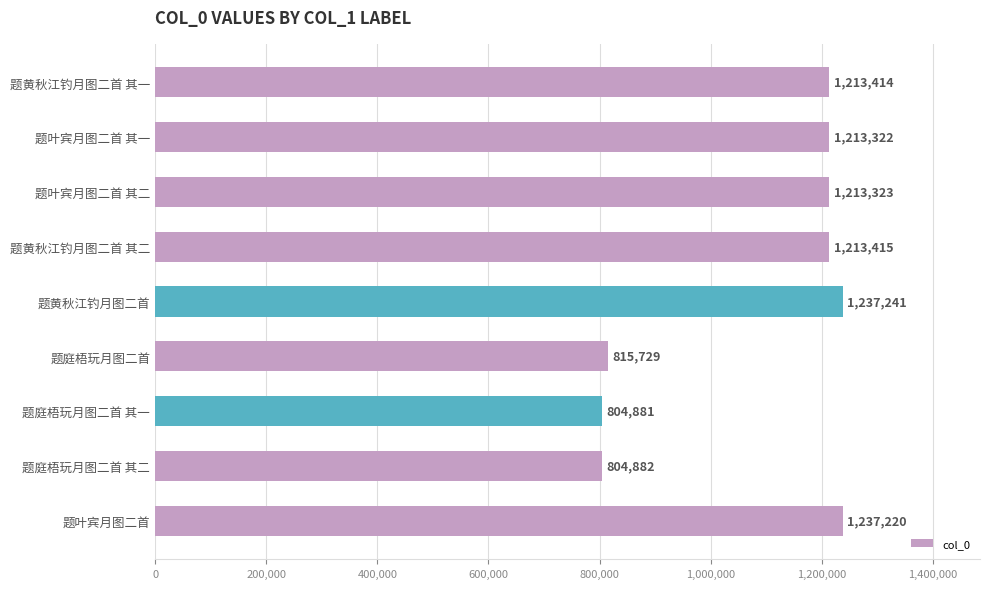

What is the value of the 1st bar from the top?

1213414